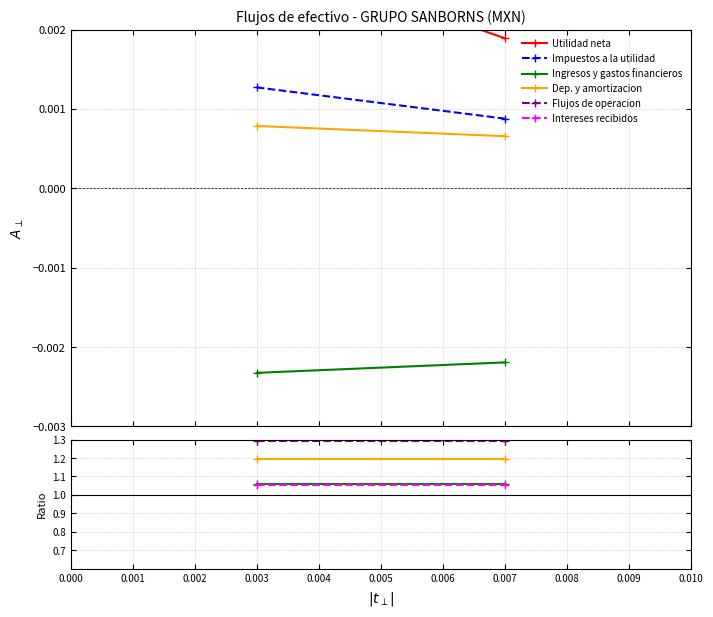

List the series in order of their peak value, highest first.

Utilidad neta, Impuestos a la utilidad, Flujos de operacion, Dep. y amortizacion, Ingresos y gastos financieros, Intereses recibidos